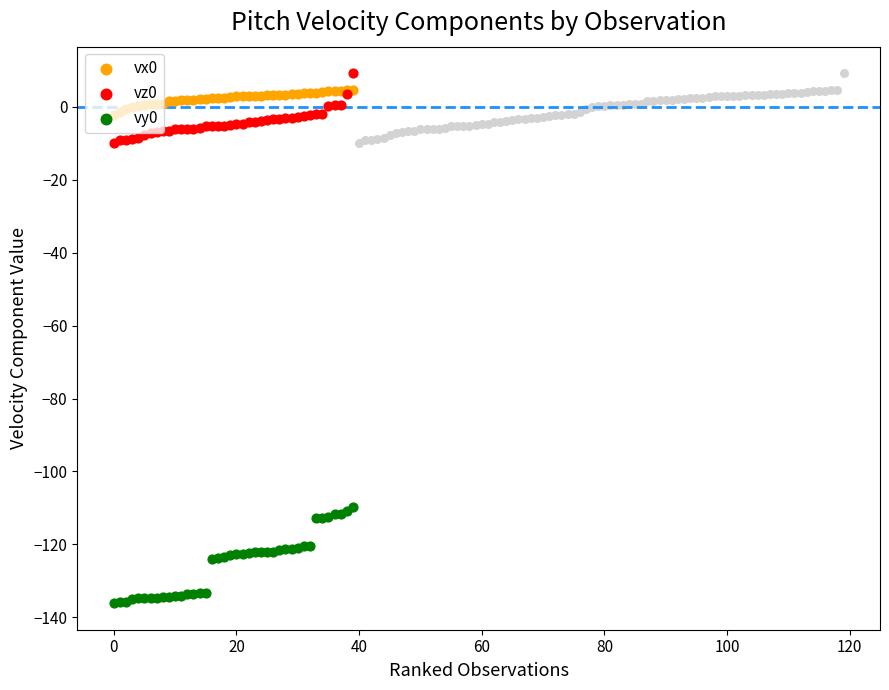

Which series contains the lowest Y value?

vy0